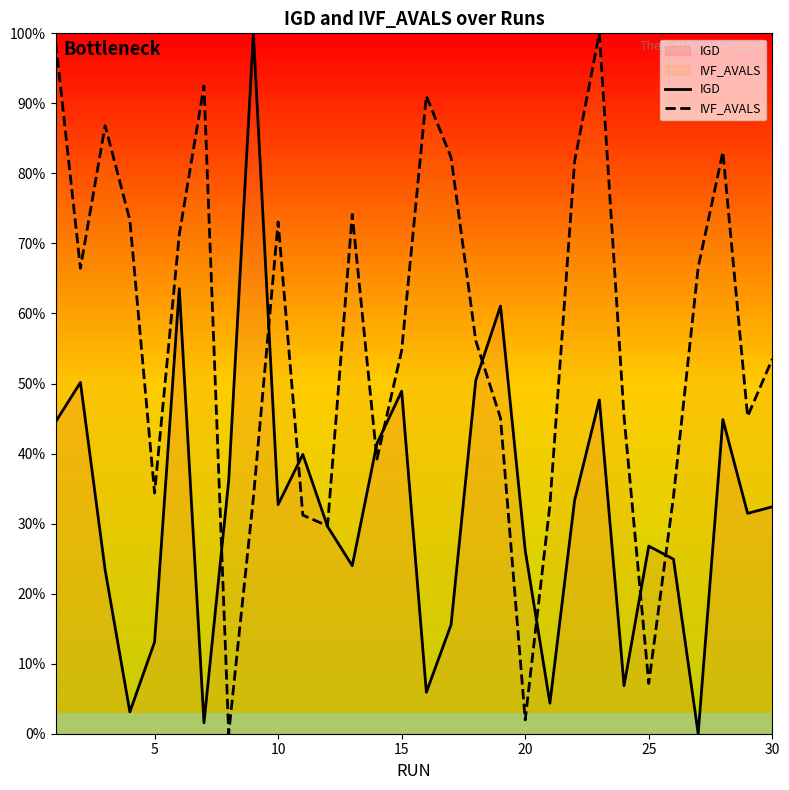

What are all the series names shown in the legend?

IGD, IVF_AVALS